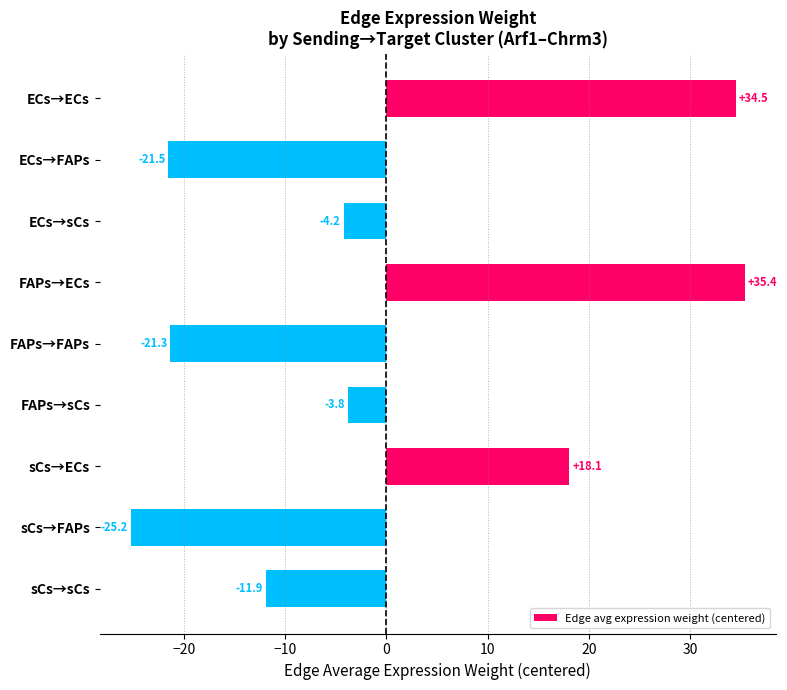

What is the smallest value displayed?

-25.2